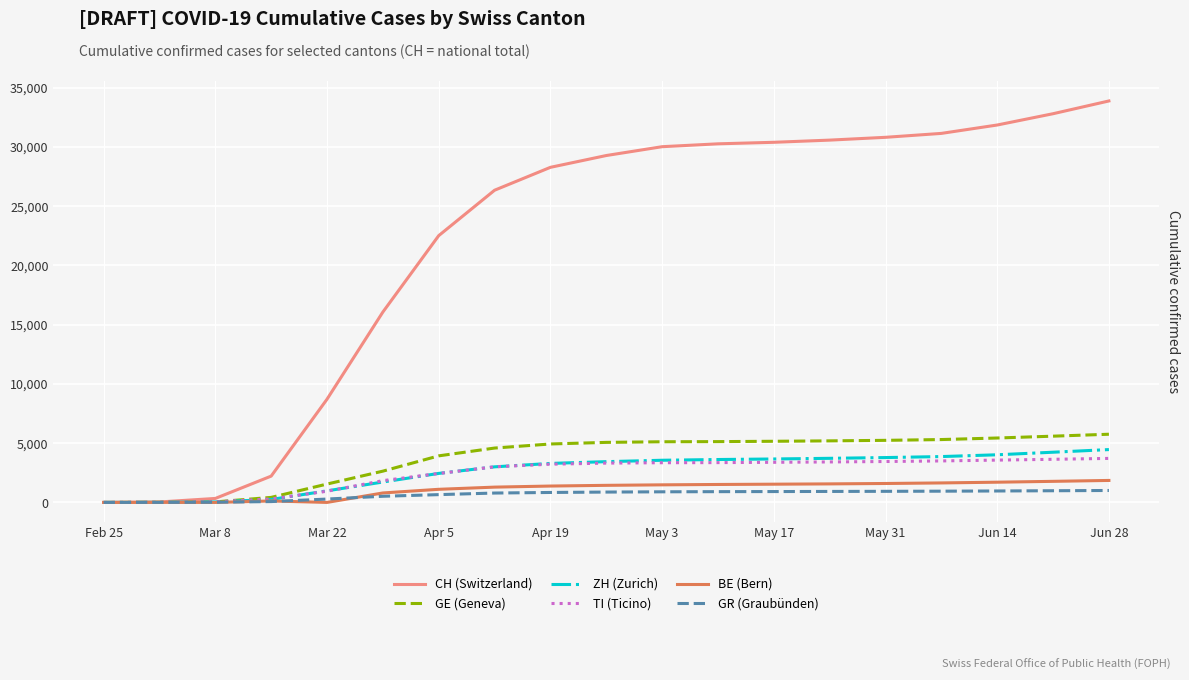

What is the maximum value for TI (Ticino)?

3713